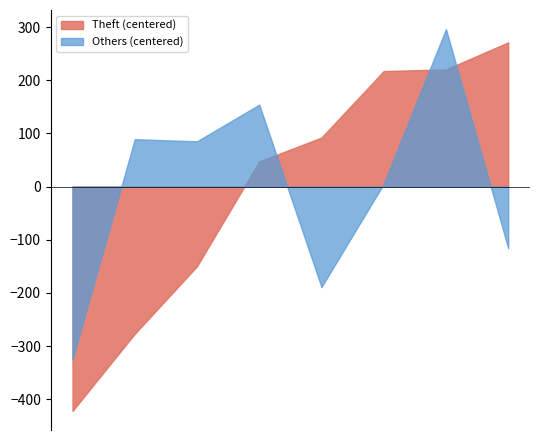

Does the chart display data point markers on the line(s)?

No